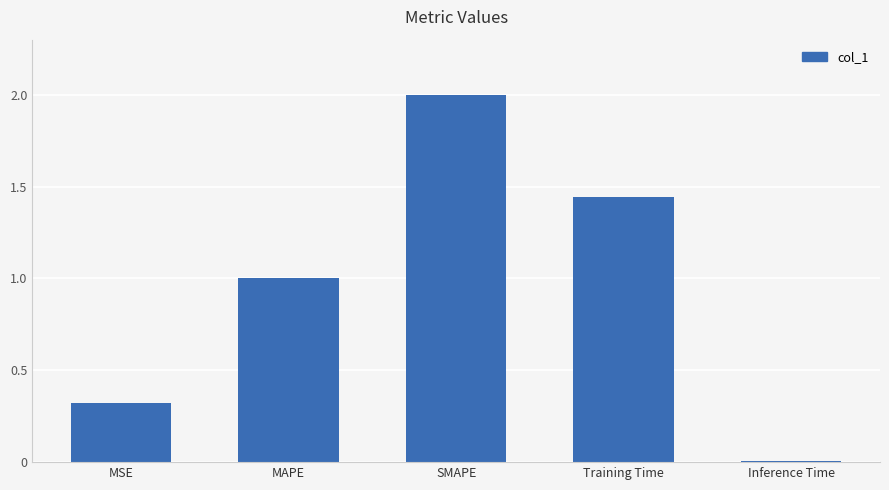

List the labels in order of value, largest first.

SMAPE, Training Time, MAPE, MSE, Inference Time